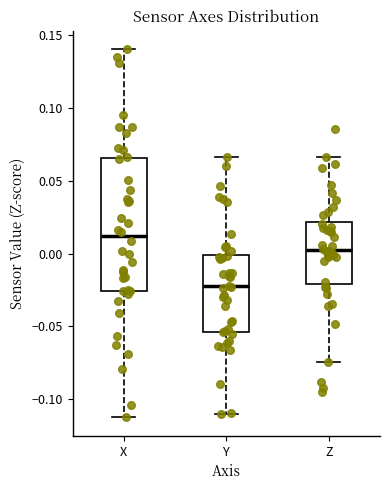

Reading left to right, transcribe this box plot: for each box, give where its median line is, the range the box spans, and where its two whiskers end, as read against the y-axis. The values are not printed on the chart, so give them approximately, as read against the axis.

X: median 0.010, box -0.025 to 0.065, whiskers -0.110 to 0.140
Y: median -0.025, box -0.055 to 0.000, whiskers -0.110 to 0.065
Z: median 0.000, box -0.020 to 0.020, whiskers -0.075 to 0.065